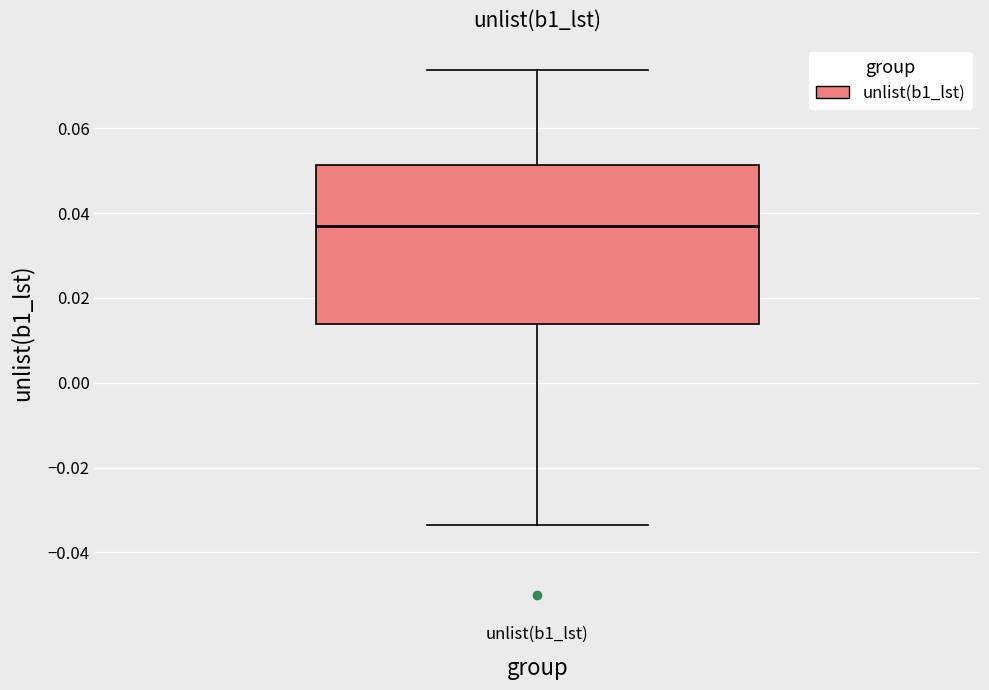

Where does the lower whisker of the box for unlist(b1_lst) end on the y-axis? The values are not printed on the chart, so give them approximately, as read against the axis.

-0.034